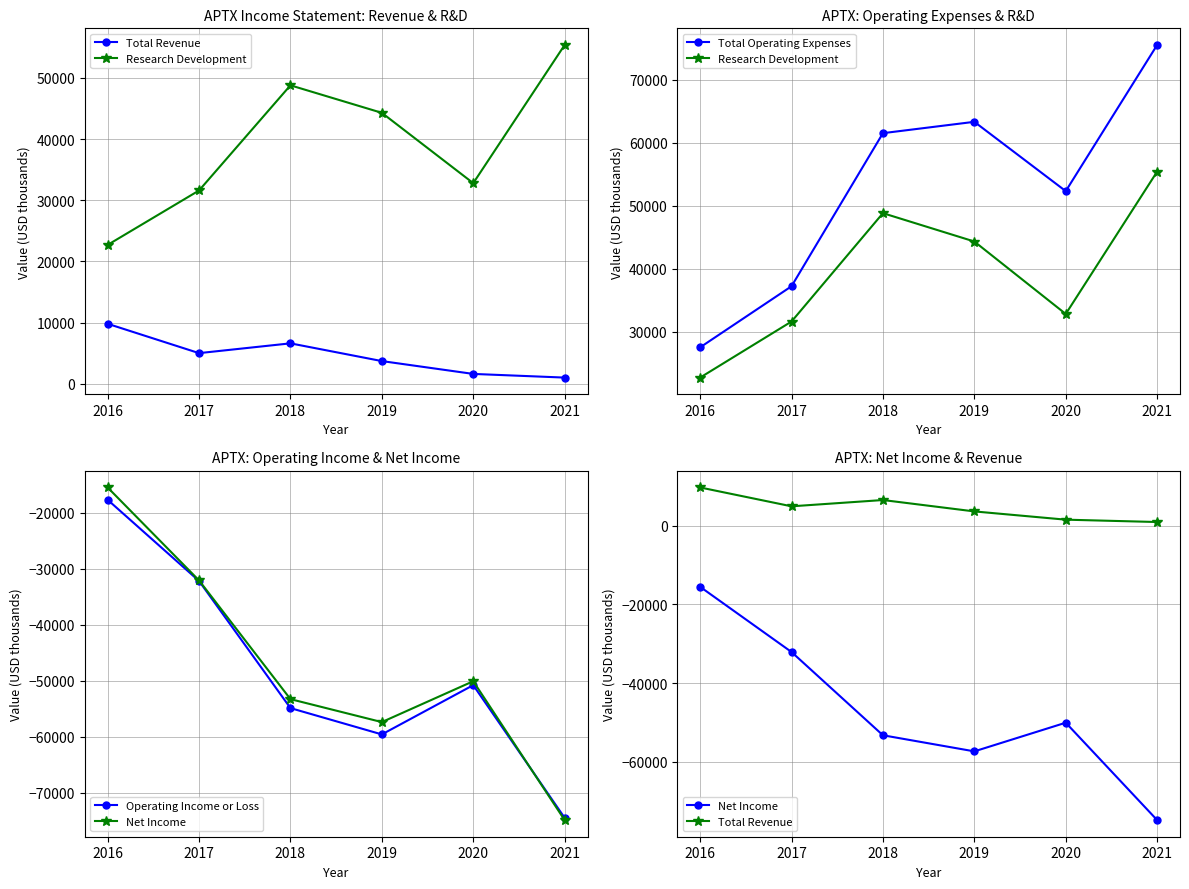

What are all the series names shown in the legend?

Total Revenue, Research Development, Total Operating Expenses, Operating Income or Loss, Net Income